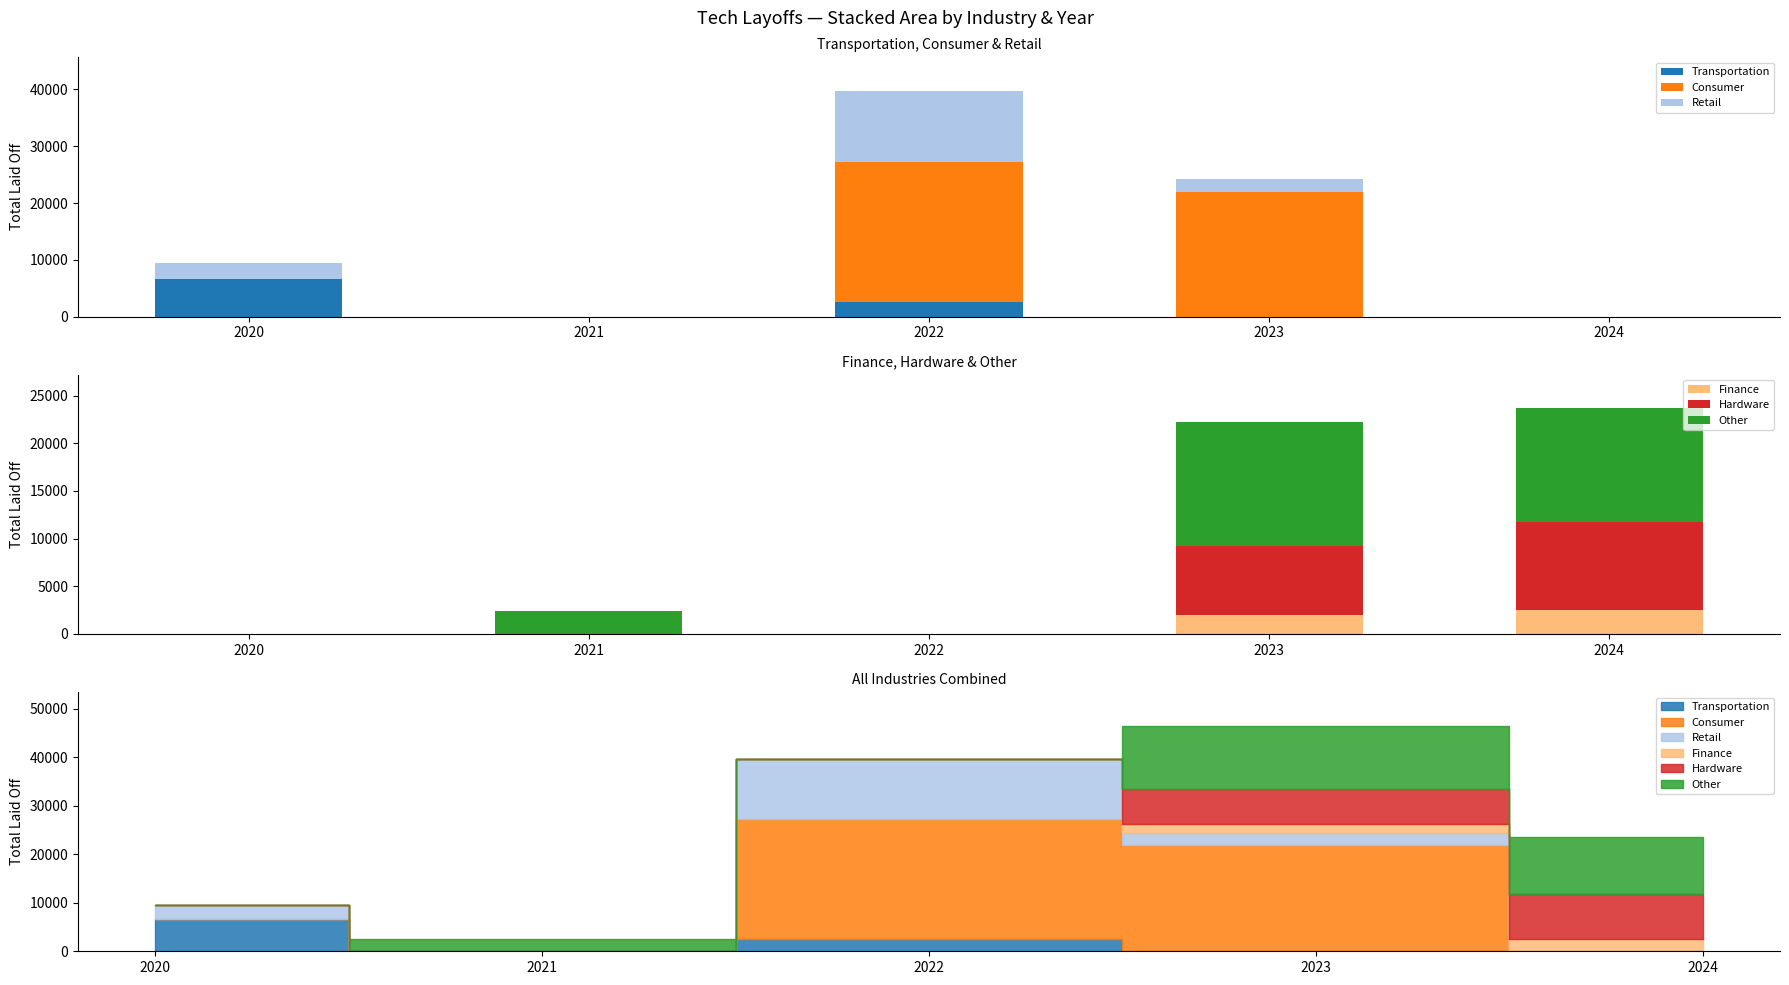

At 2024, list the series in order from largest to smallest.

Other, Hardware, Finance, Transportation, Consumer, Retail